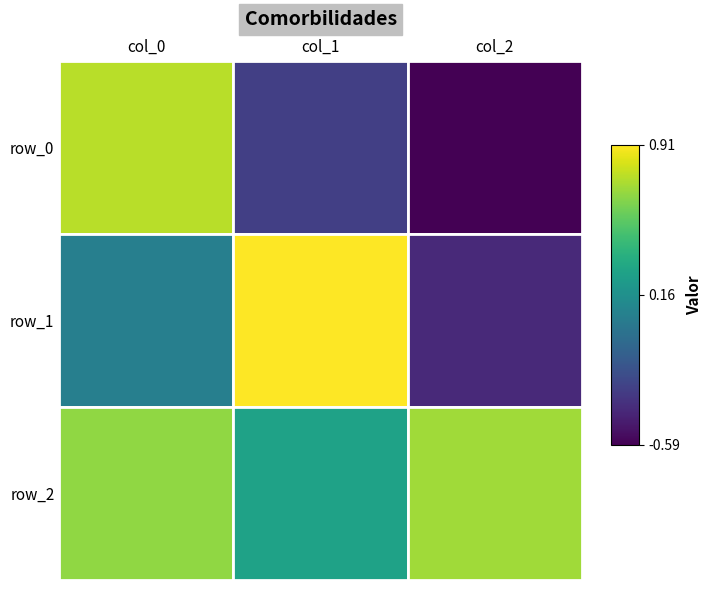

How many values in row_0 are below zero?

2